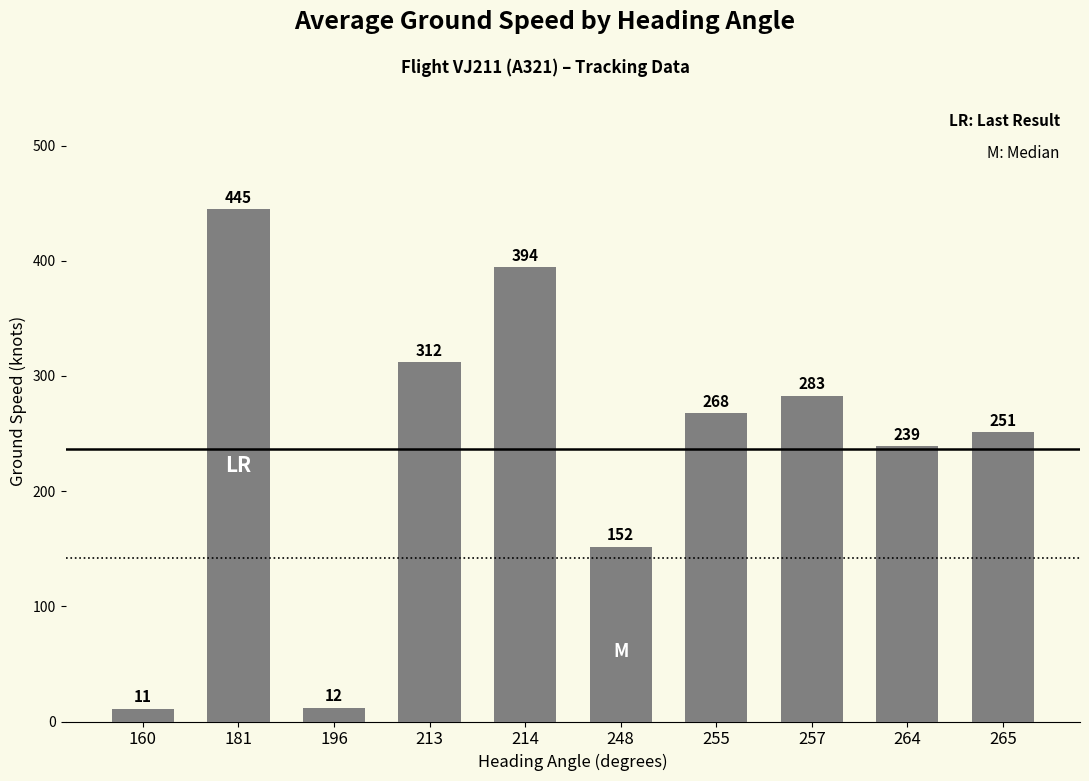

Which has a higher value, 213 or 248?

213